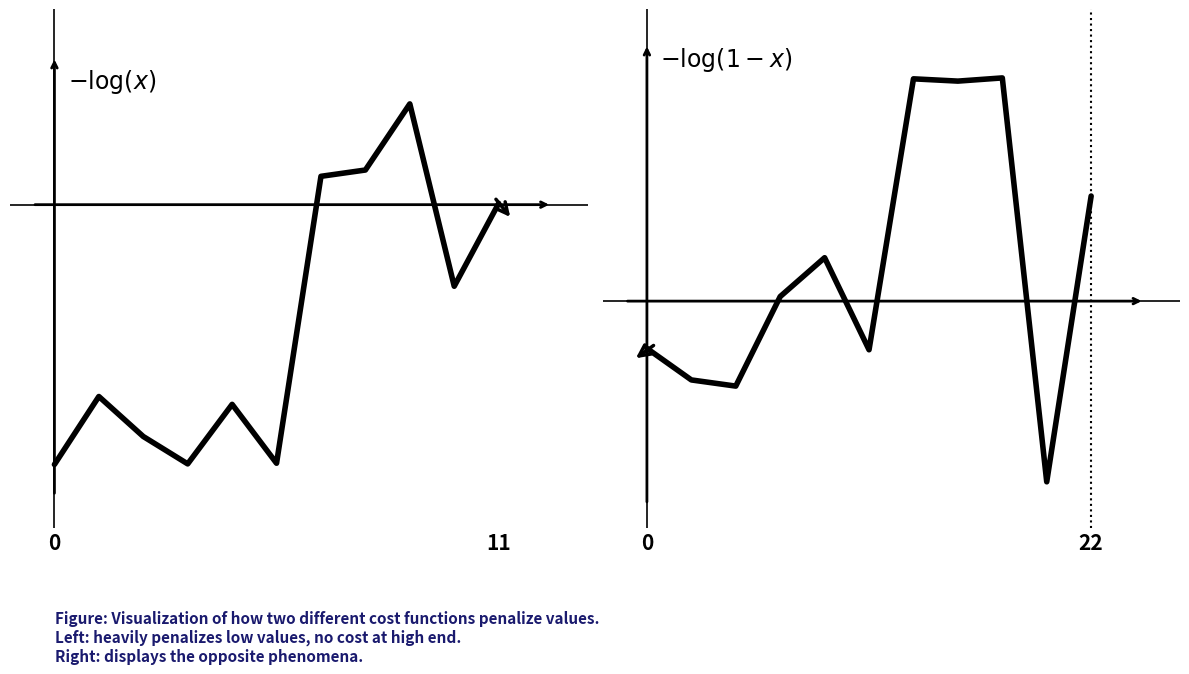

What is the maximum value shown in the chart?

1.0